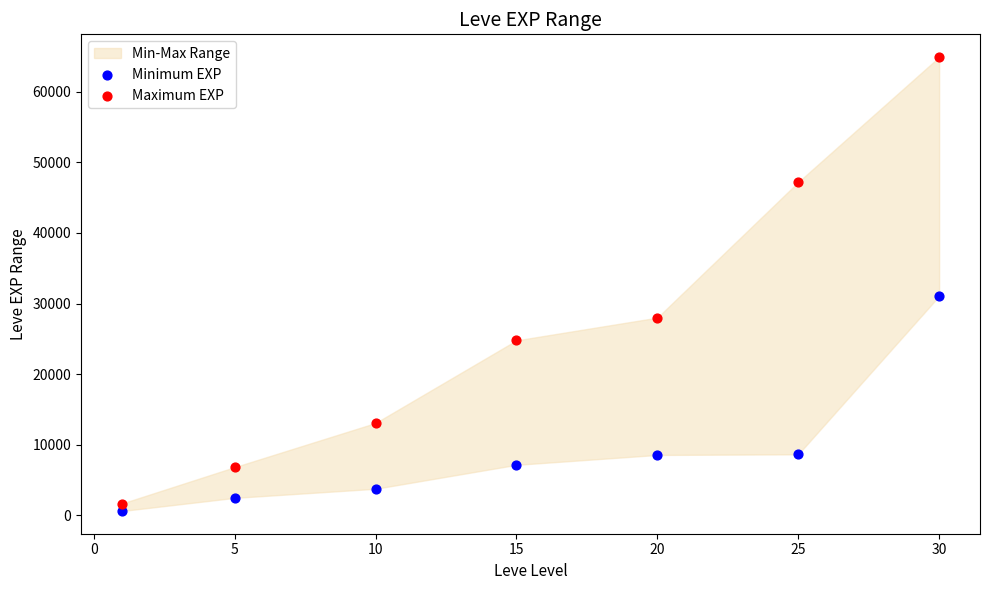

In the Minimum EXP series, what Y value is closest to 15850?

8660